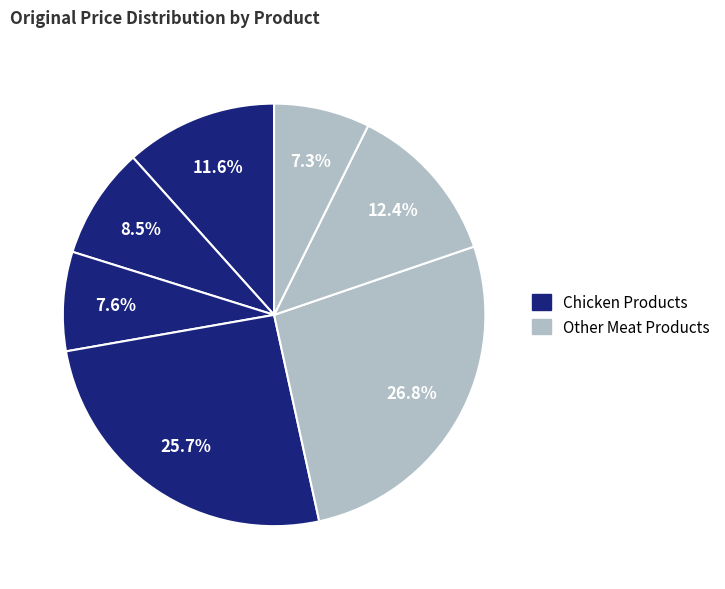

How many slices are in this pie chart?

7